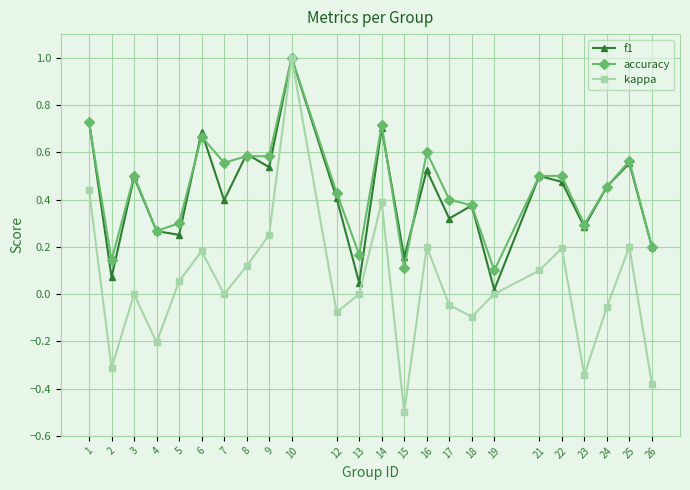

What is the highest value of the f1 series?

1.0